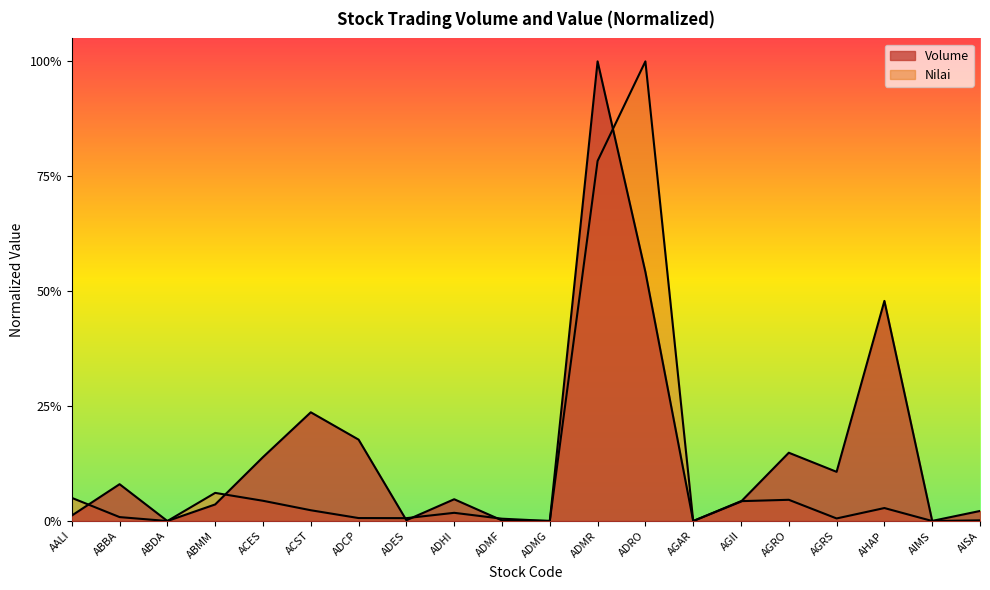

At which category does Volume reach its first local peak?

ABBA